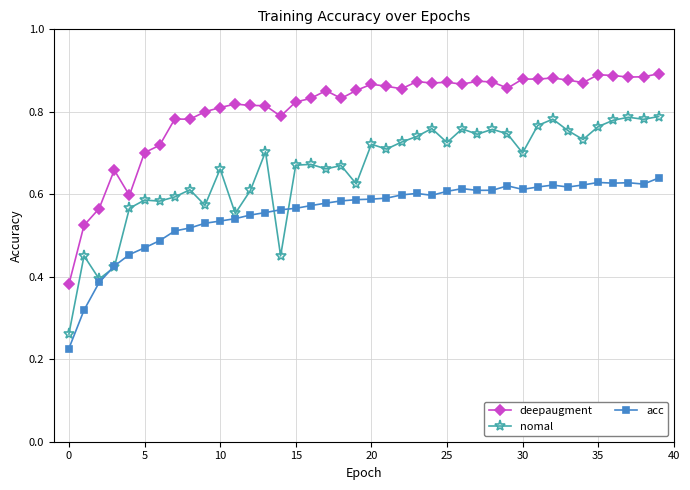

Which series has the widest spread of values?

nomal